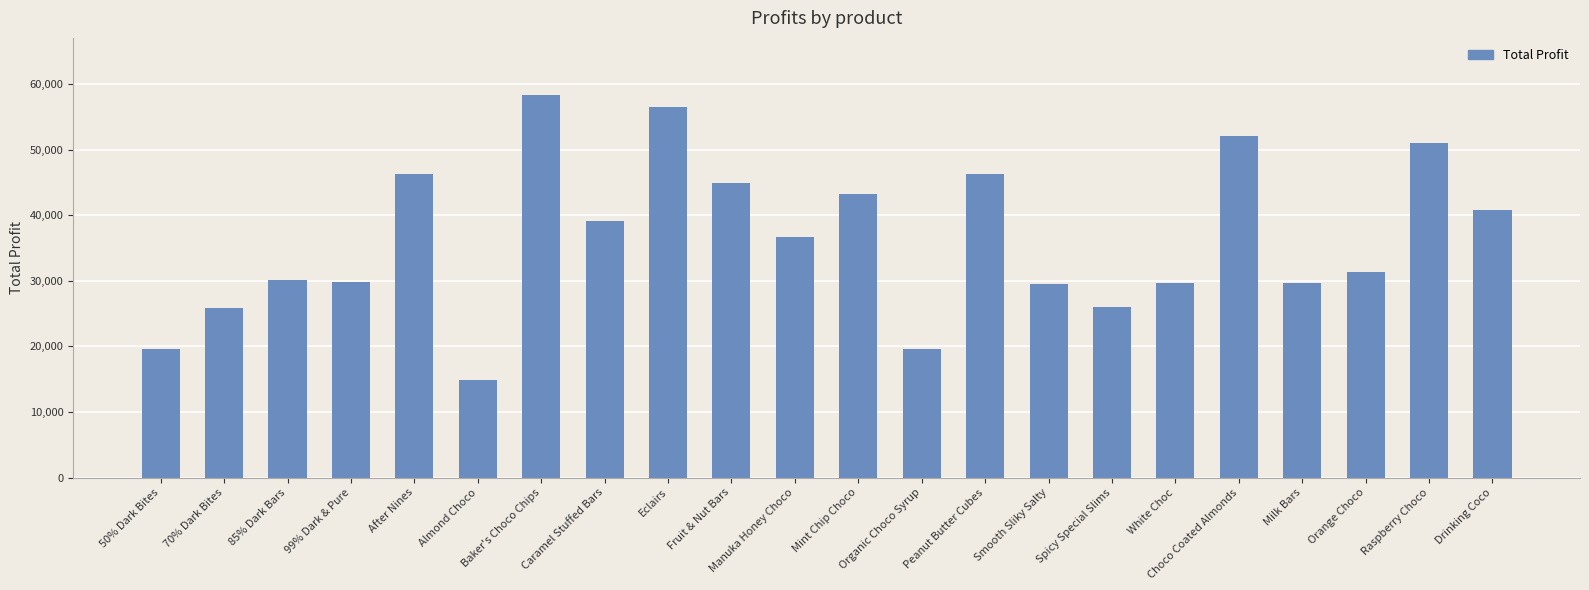

Is it true that the value at Mint Chip Choco is 43177.3?

True